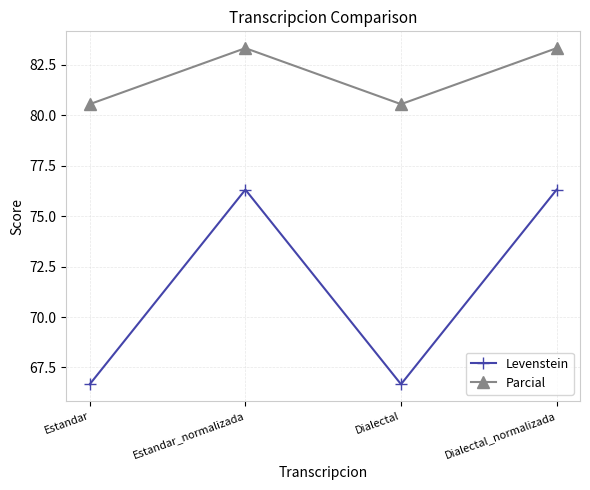

True or false: Parcial has more than 2 interior local peaks.

False